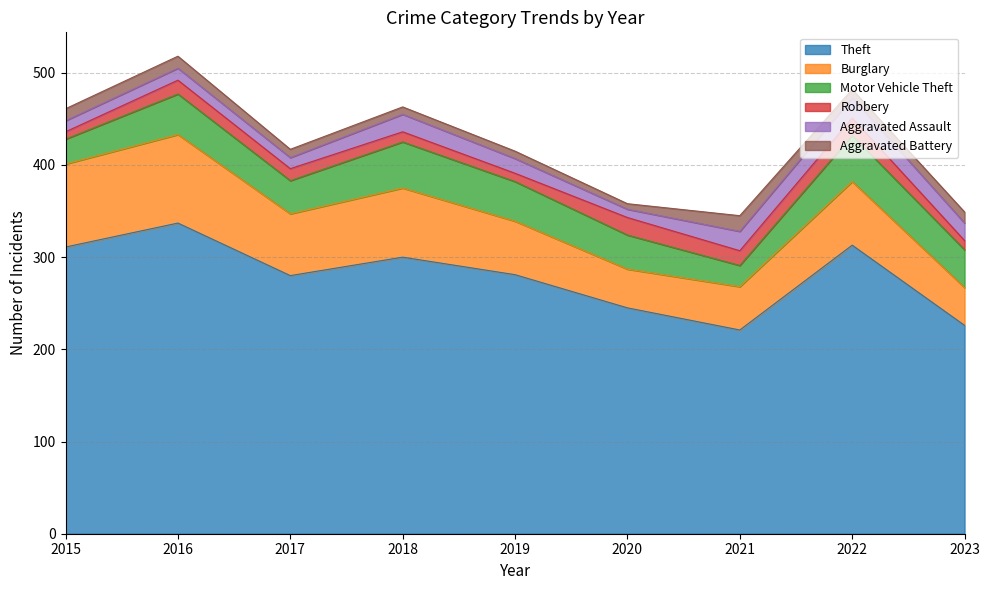

How many categories are shown in the chart?

9